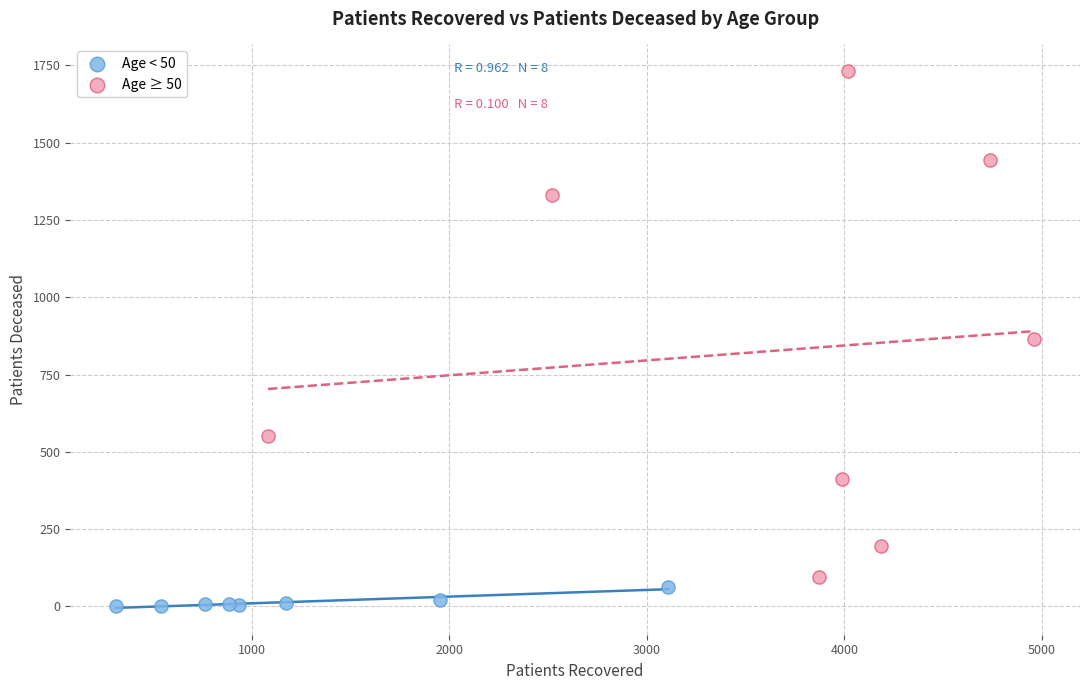

Which series reaches the maximum Y coordinate?

Age ≥ 50